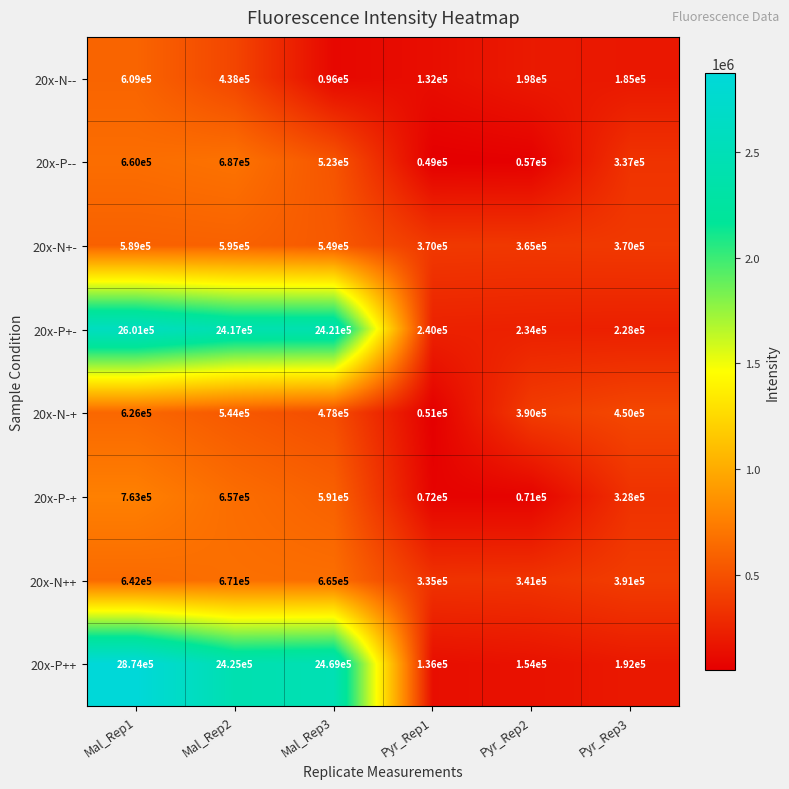

Which category has the highest value in the 20x-P-- series?

Mal_Rep2